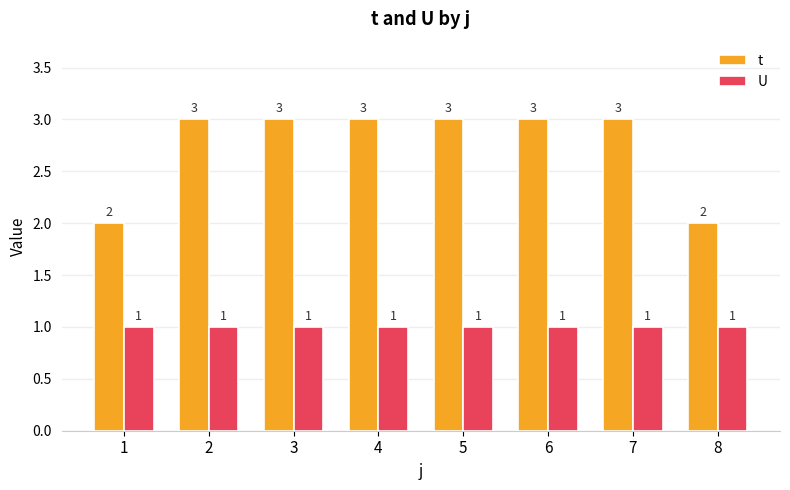

How many bars are there in each group?

2